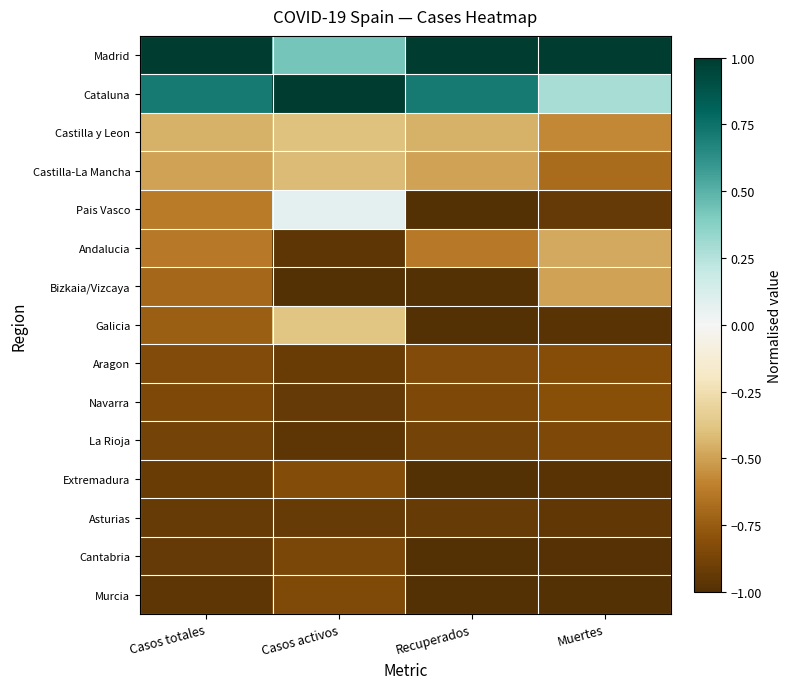

Reading right to left, transcribe all the data shown in this chart.

Madrid: Muertes=1.0	Recuperados=1.0	Casos activos=0.4	Casos totales=1.0
Cataluna: Muertes=0.3	Recuperados=0.7	Casos activos=1.0	Casos totales=0.7
Castilla y Leon: Muertes=-0.6	Recuperados=-0.5	Casos activos=-0.4	Casos totales=-0.5
Castilla-La Mancha: Muertes=-0.7	Recuperados=-0.5	Casos activos=-0.4	Casos totales=-0.5
Pais Vasco: Muertes=-0.9	Recuperados=-1.0	Casos activos=0.1	Casos totales=-0.6
Andalucia: Muertes=-0.5	Recuperados=-0.6	Casos activos=-1.0	Casos totales=-0.6
Bizkaia/Vizcaya: Muertes=-0.5	Recuperados=-1.0	Casos activos=-1.0	Casos totales=-0.7
Galicia: Muertes=-1.0	Recuperados=-1.0	Casos activos=-0.4	Casos totales=-0.7
Aragon: Muertes=-0.8	Recuperados=-0.8	Casos activos=-0.9	Casos totales=-0.8
Navarra: Muertes=-0.8	Recuperados=-0.8	Casos activos=-0.9	Casos totales=-0.8
La Rioja: Muertes=-0.8	Recuperados=-0.9	Casos activos=-1.0	Casos totales=-0.9
Extremadura: Muertes=-1.0	Recuperados=-1.0	Casos activos=-0.8	Casos totales=-0.9
Asturias: Muertes=-0.9	Recuperados=-0.9	Casos activos=-0.9	Casos totales=-0.9
Cantabria: Muertes=-1.0	Recuperados=-1.0	Casos activos=-0.9	Casos totales=-0.9
Murcia: Muertes=-1.0	Recuperados=-1.0	Casos activos=-0.8	Casos totales=-1.0